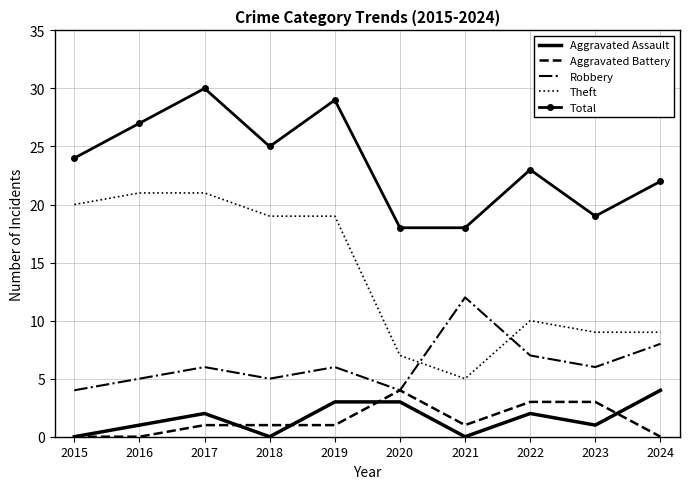

Which category has the highest value across all series?

2017